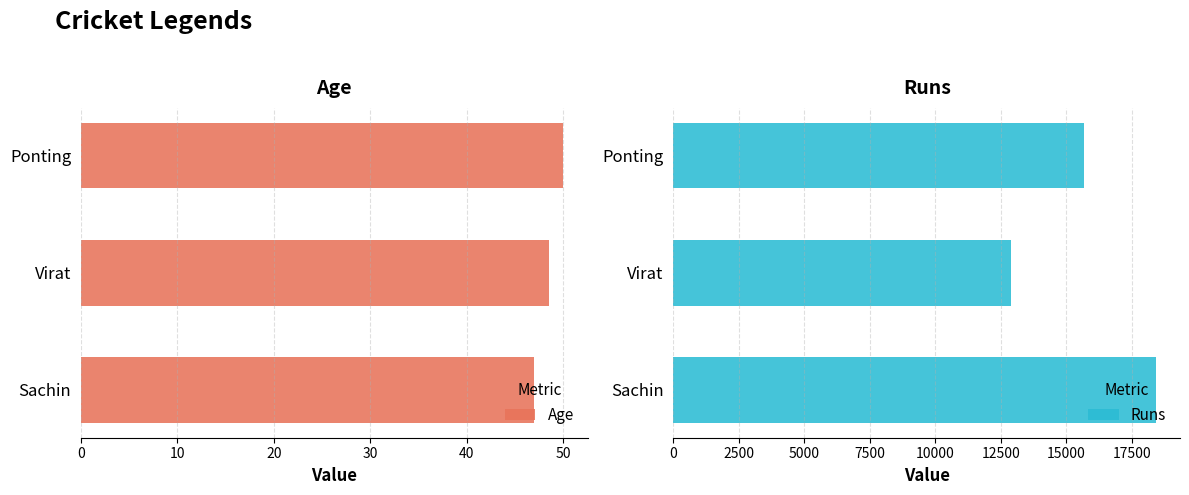

At which label is Runs closest to 15662?

Ponting